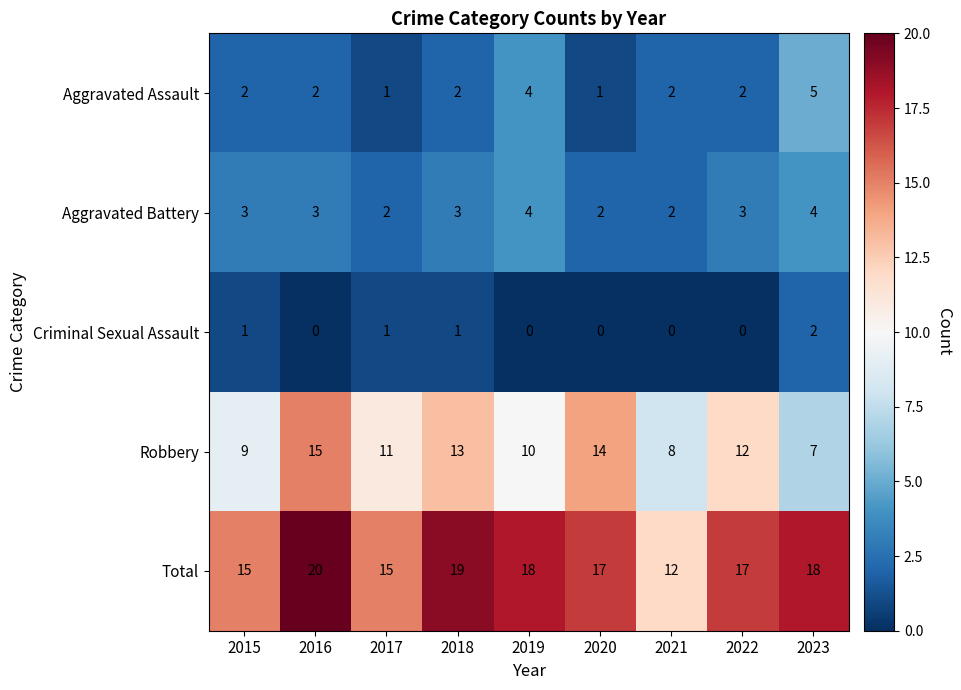

Where is Robbery nearest to the value 11?

2017